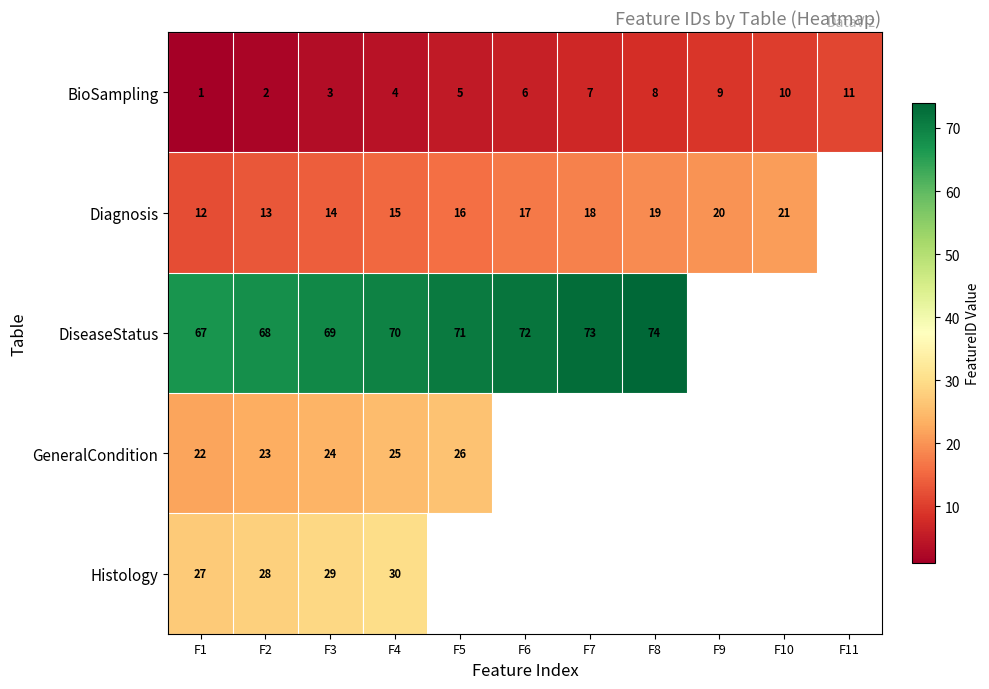

At F4, list the series in order from largest to smallest.

DiseaseStatus, Histology, GeneralCondition, Diagnosis, BioSampling